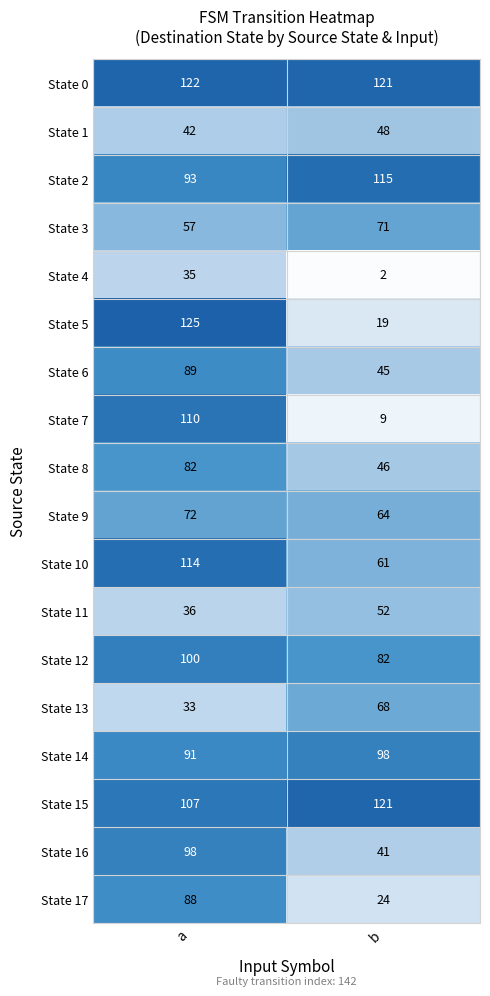

Which series changed the most between a and b?

State 5